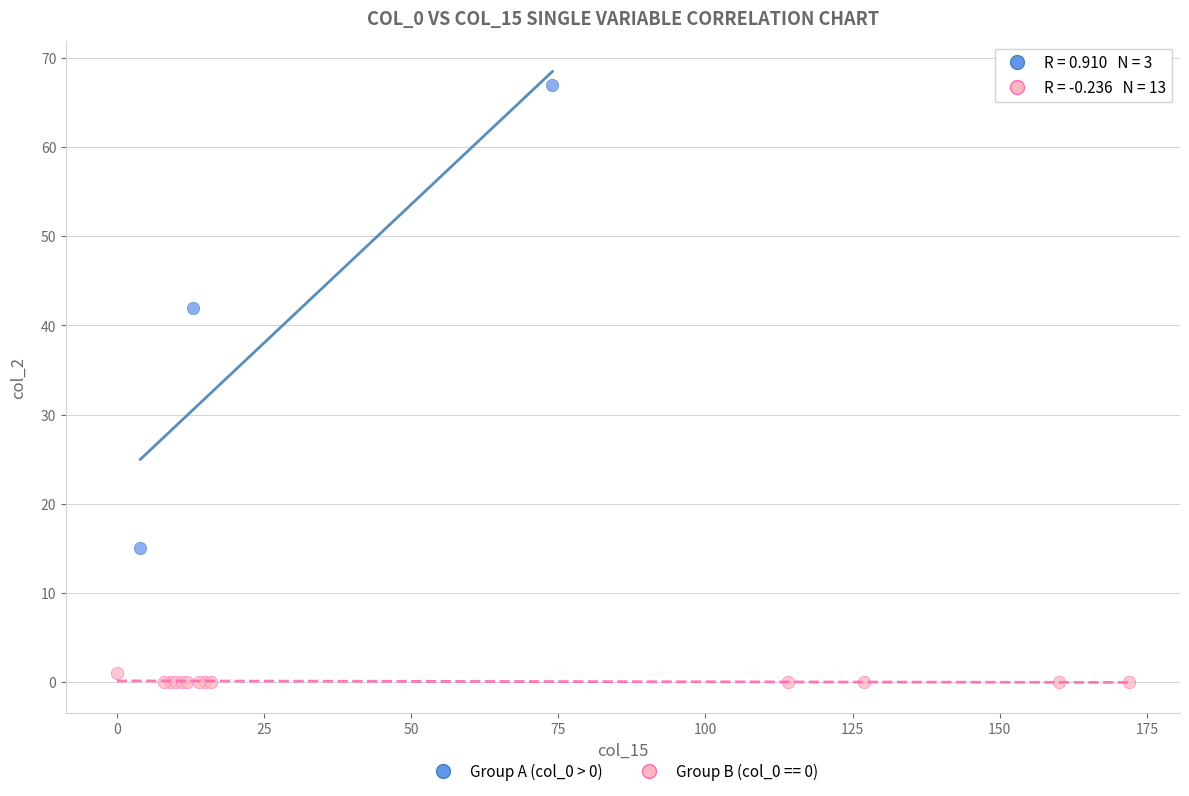

Which series contains the highest Y value?

Group A (col_0 > 0)